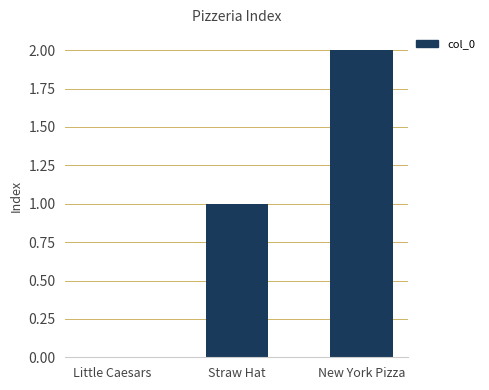

At which category does the chart reach its peak across all series?

New York Pizza